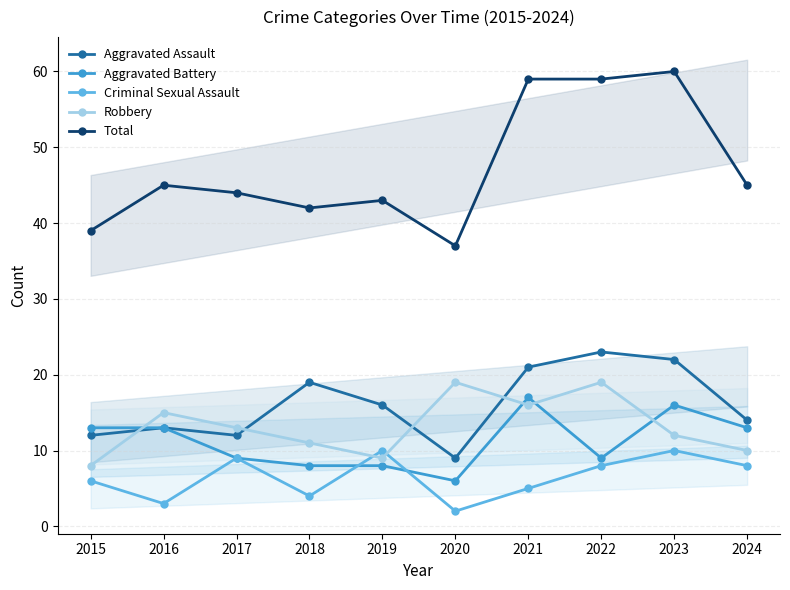

Read the Aggravated Assault value at 2021.

21